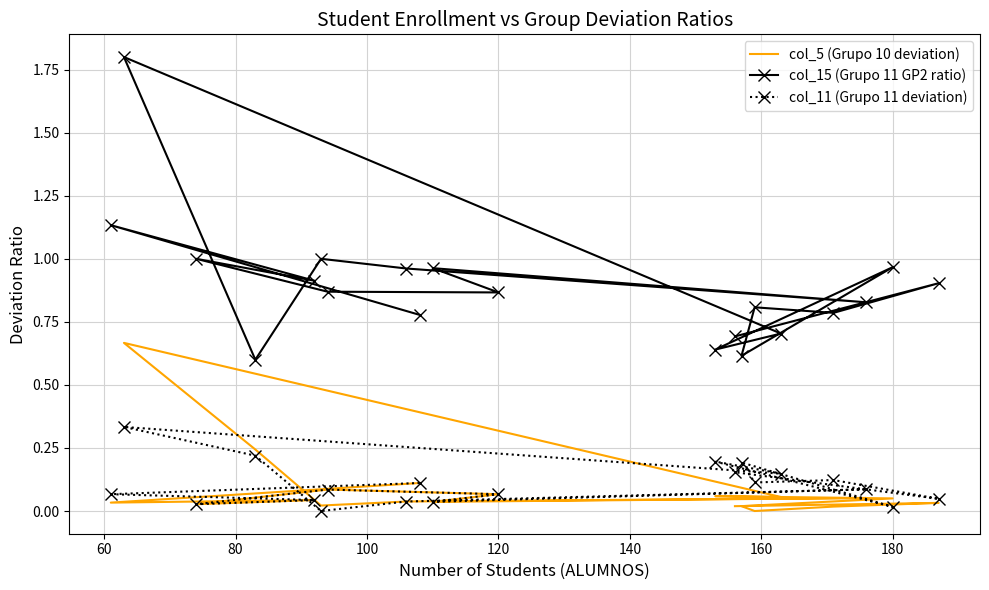

Which series has the largest total across all categories?

col_15 (Grupo 11 GP2 ratio)